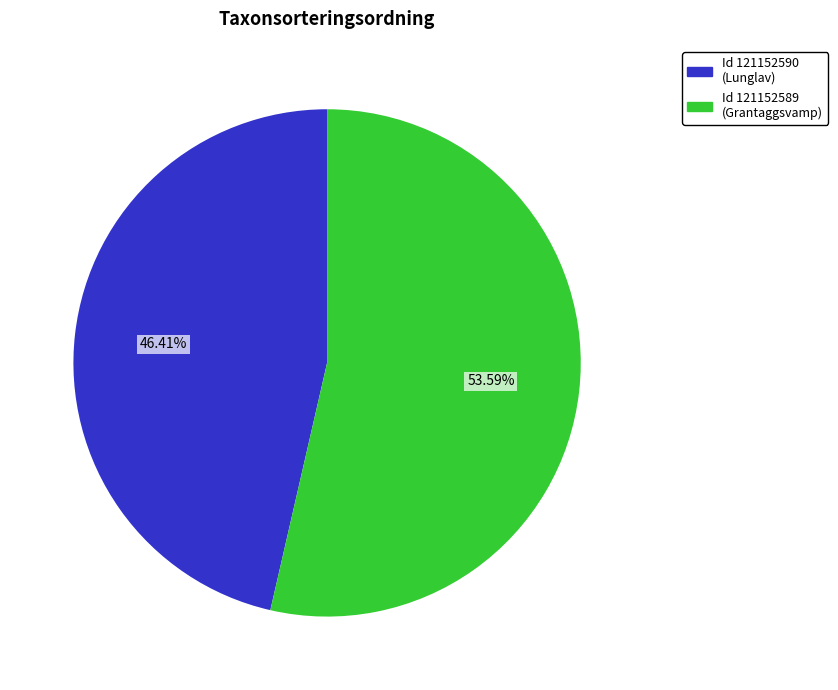

Does any single category account for the majority?

Yes